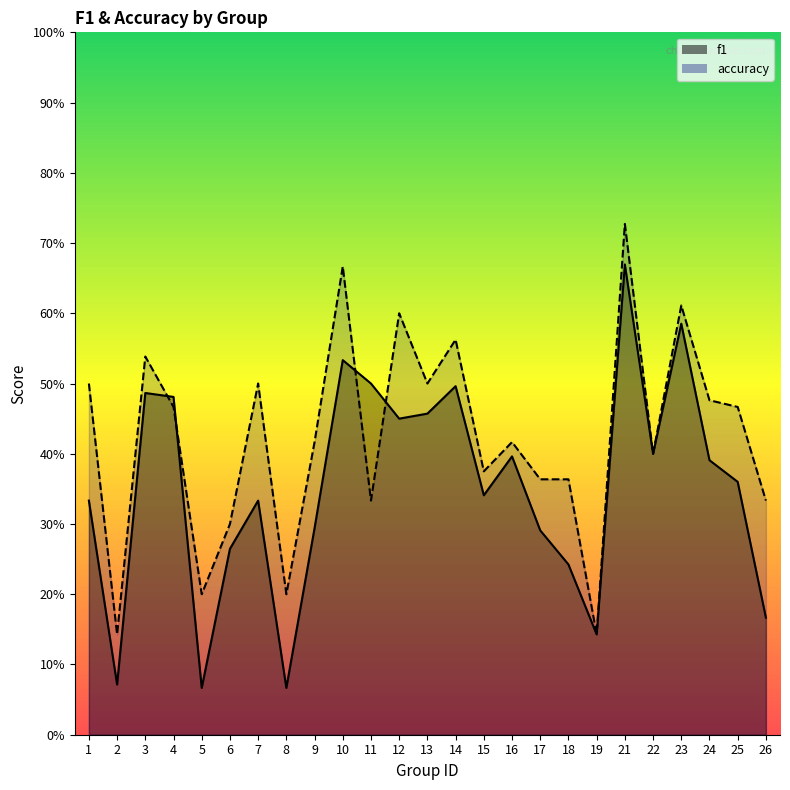

Reading left to right, list all the values displayed in this chart.

f1: 1=0.3	2=0.1	3=0.5	4=0.5	5=0.1	6=0.3	7=0.3	8=0.1	9=0.3	10=0.5	11=0.5	12=0.5	13=0.5	14=0.5	15=0.3	16=0.4	17=0.3	18=0.2	19=0.1	21=0.7	22=0.4	23=0.6	24=0.4	25=0.4	26=0.2
accuracy: 1=0.5	2=0.1	3=0.5	4=0.5	5=0.2	6=0.3	7=0.5	8=0.2	9=0.4	10=0.7	11=0.3	12=0.6	13=0.5	14=0.6	15=0.4	16=0.4	17=0.4	18=0.4	19=0.1	21=0.7	22=0.4	23=0.6	24=0.5	25=0.5	26=0.3